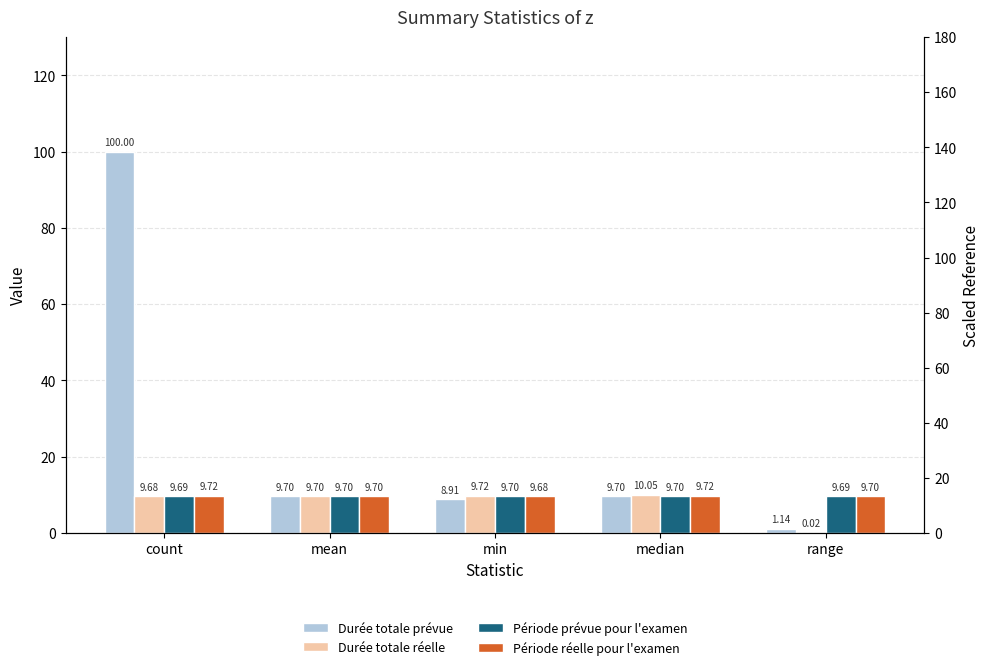

Is the value of Période prévue pour l'examen at count greater than the value of Durée totale prévue at mean?

No